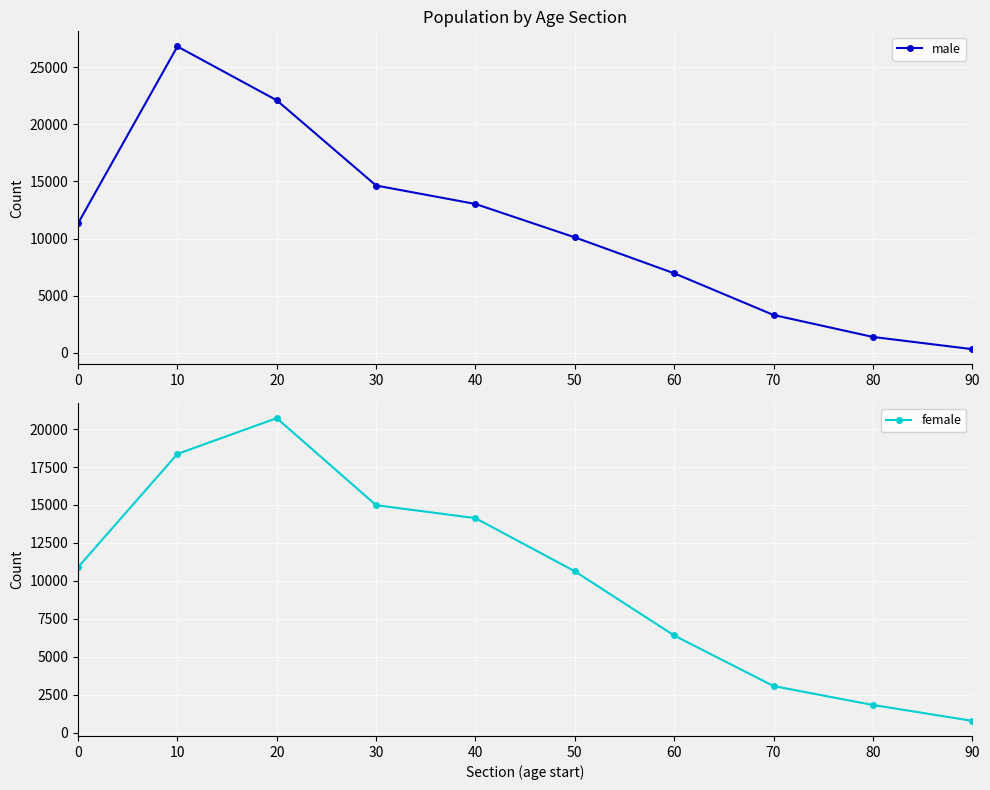

How many times do female and male cross each other?

3